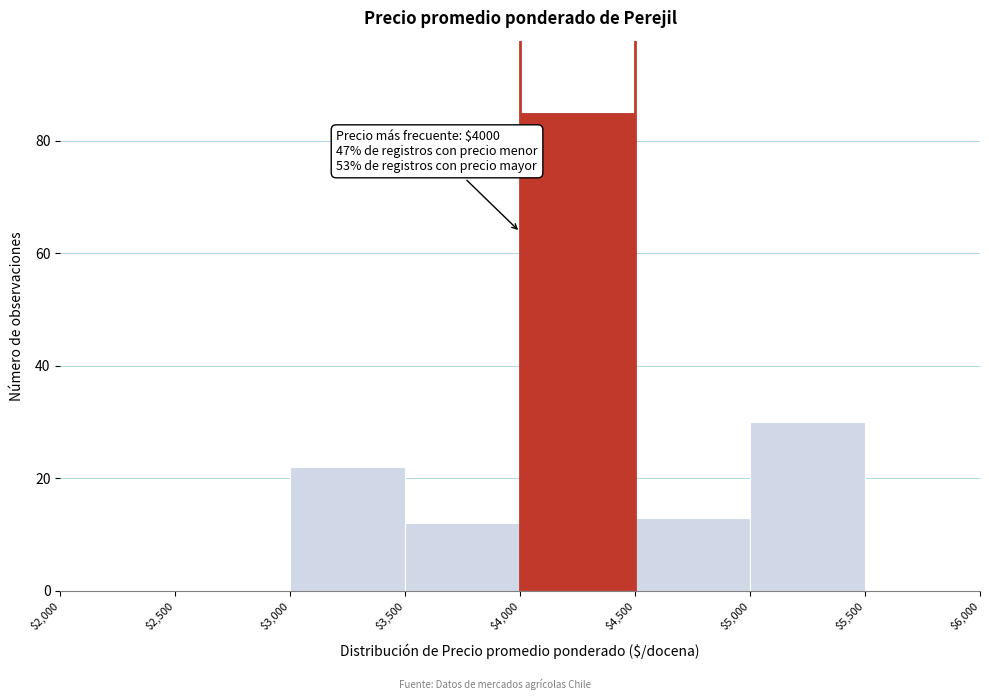

Which range on the x-axis has the tallest bar?

$4,000 to $4,500